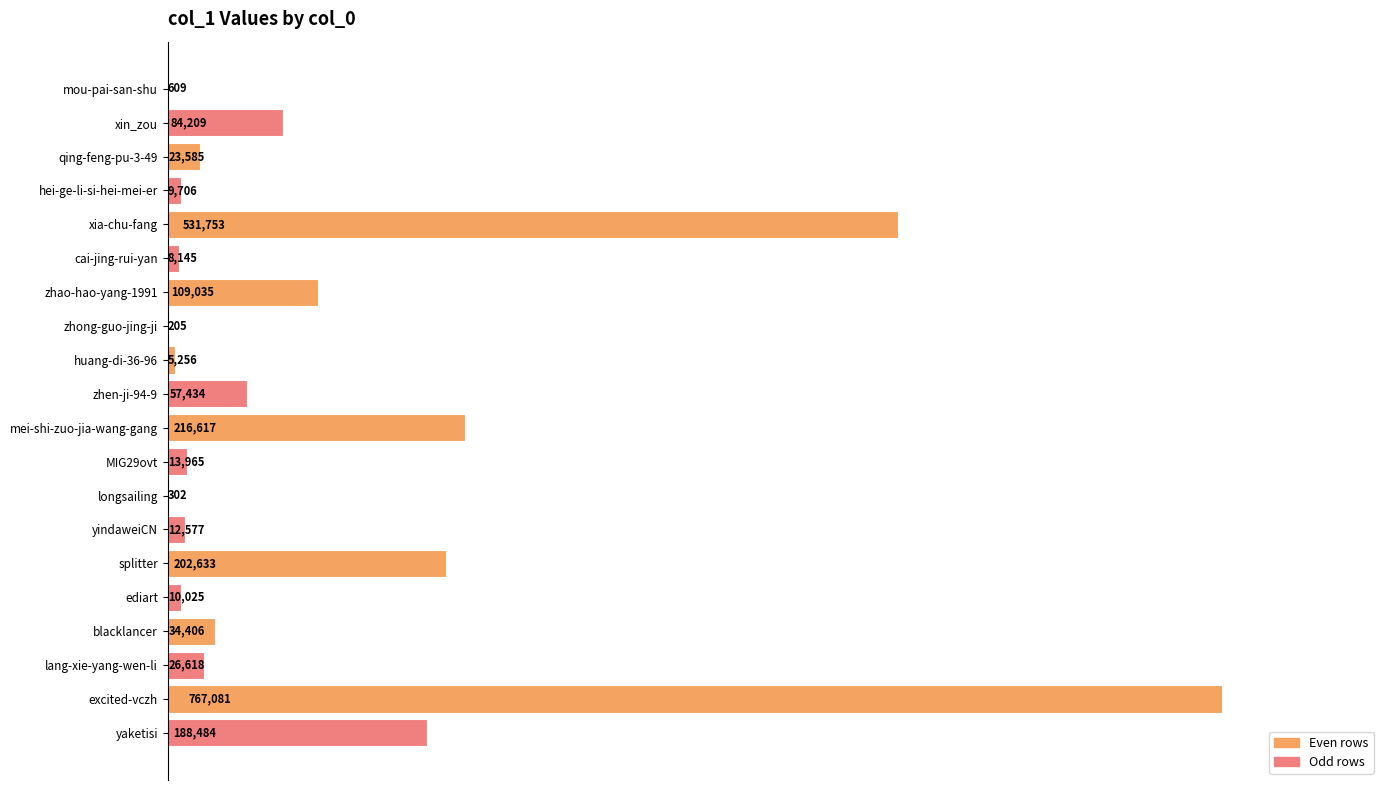

Which category has the highest value across all series?

excited-vczh